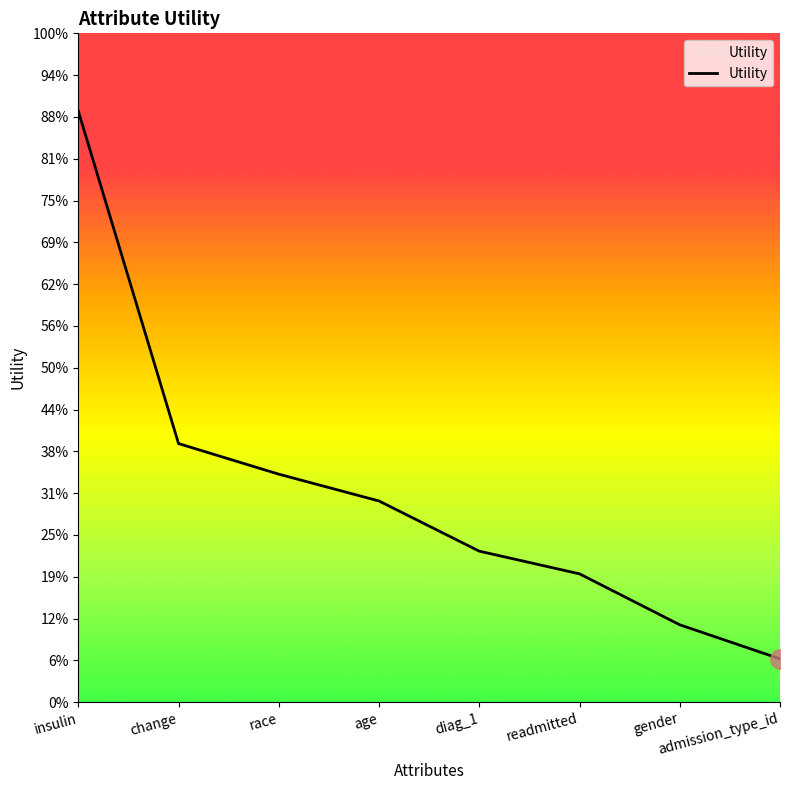

Does the chart have visible grid lines?

No